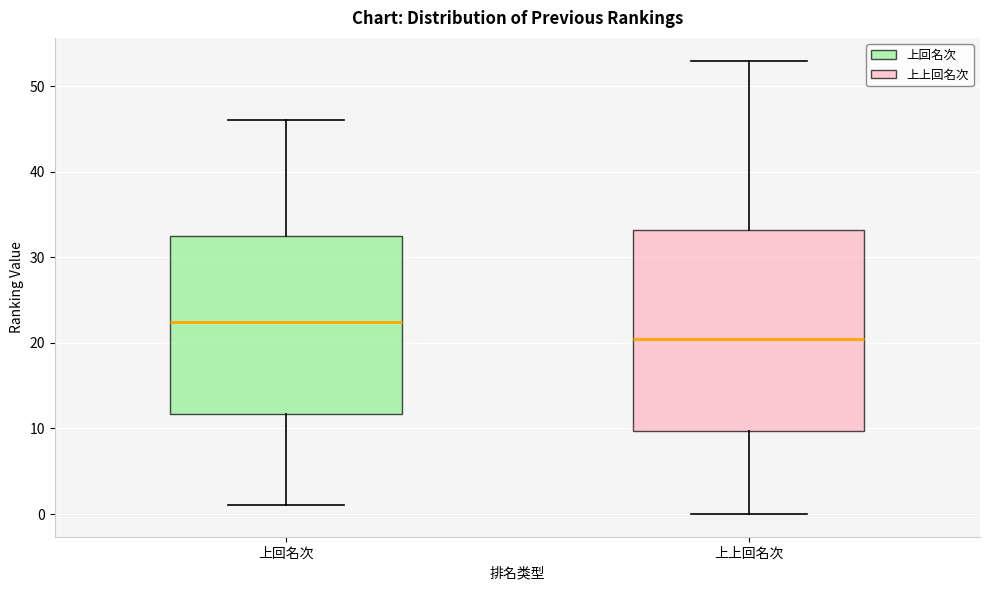

Where does the median line of the box for 上上回名次 sit on the y-axis? The values are not printed on the chart, so give them approximately, as read against the axis.

21